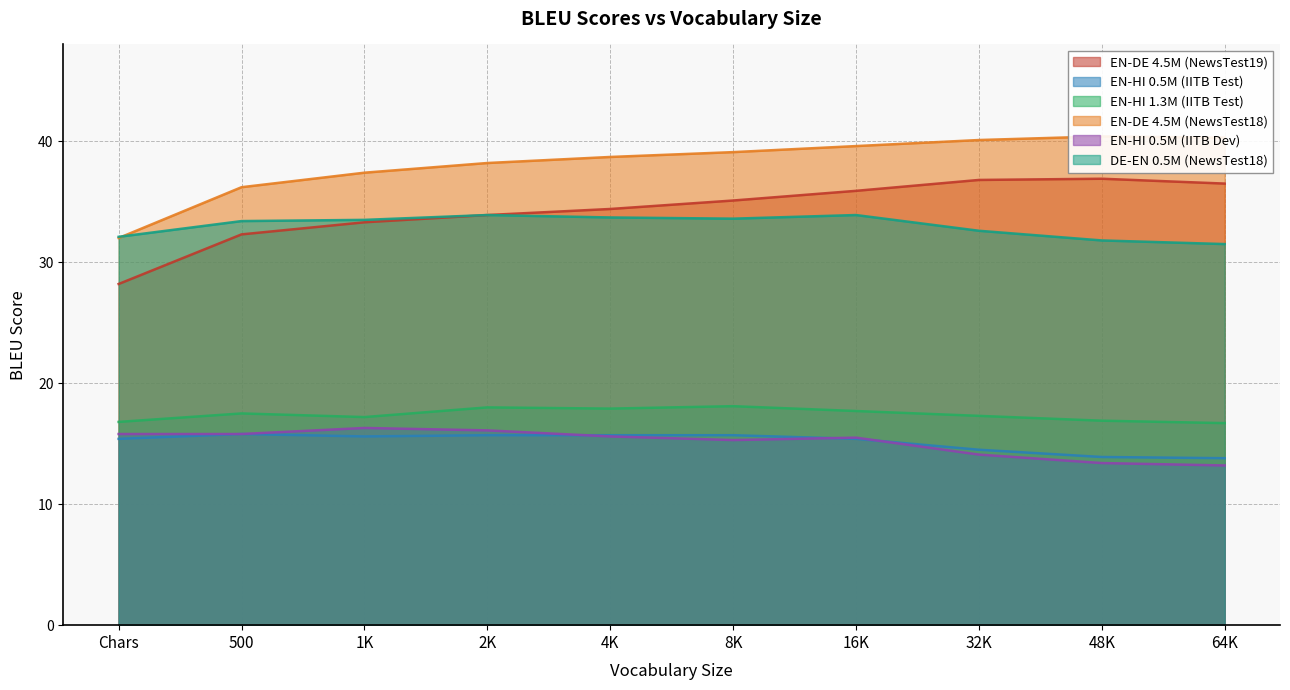

What is the label of the 6th point from the right?

4K